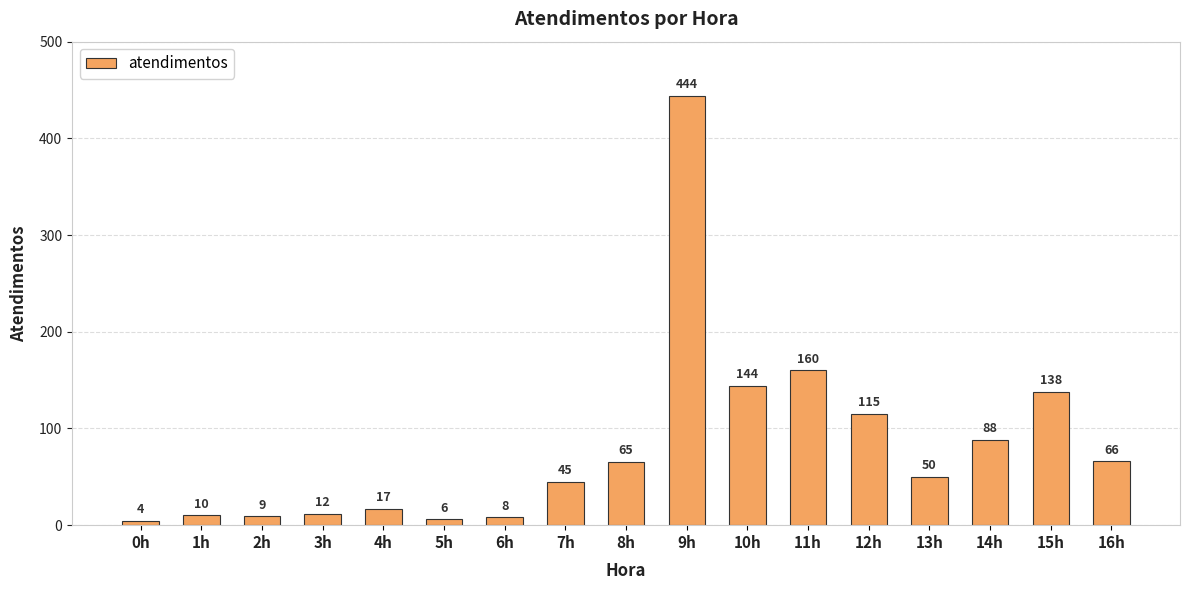

Reading left to right, extract all data points from this chart.

0h=4	1h=10	2h=9	3h=12	4h=17	5h=6	6h=8	7h=45	8h=65	9h=444	10h=144	11h=160	12h=115	13h=50	14h=88	15h=138	16h=66